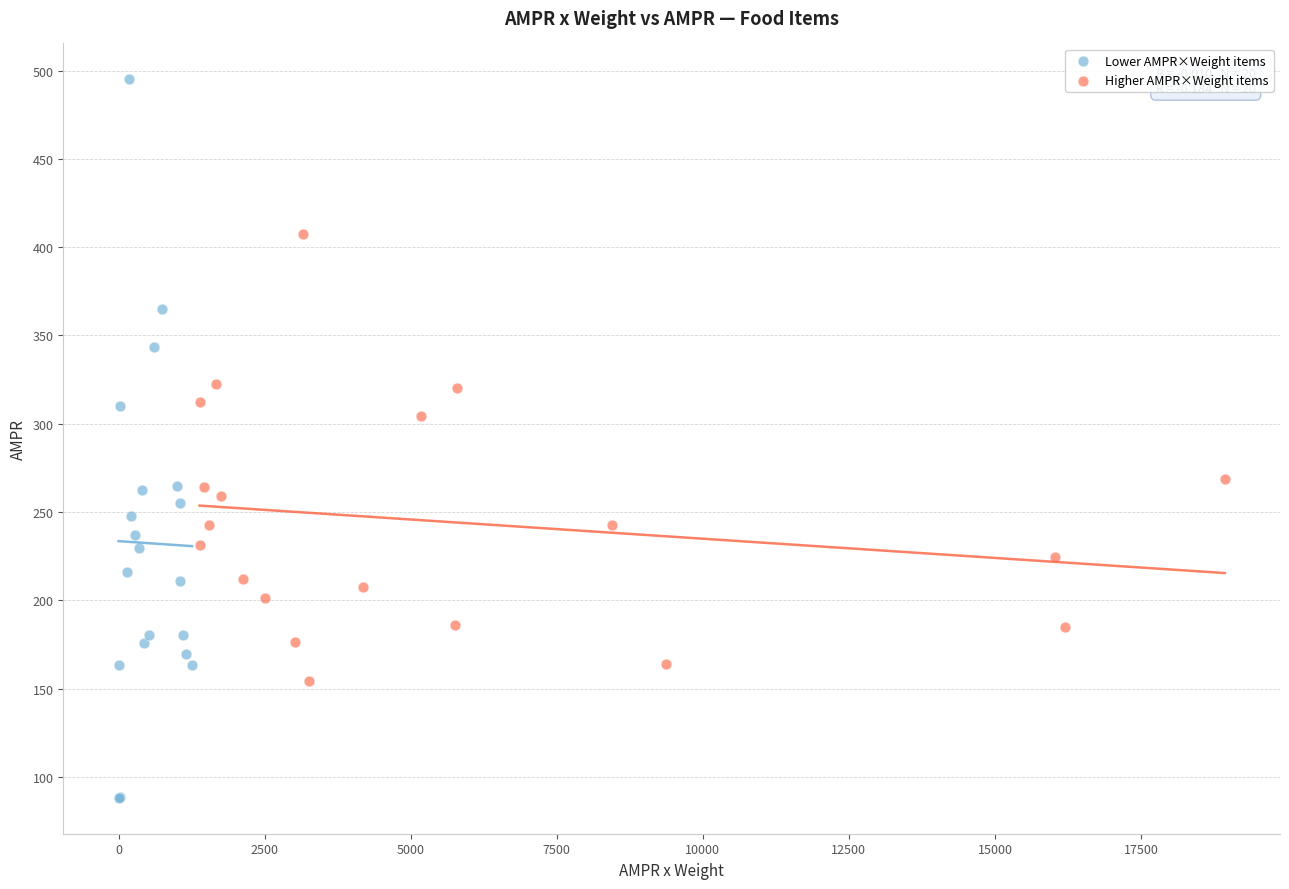

Which series contains the lowest Y value?

Lower AMPR×Weight items